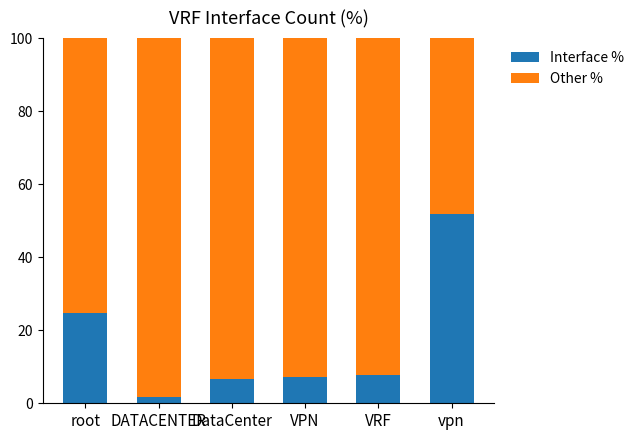

What is the maximum value for Interface %?

51.8